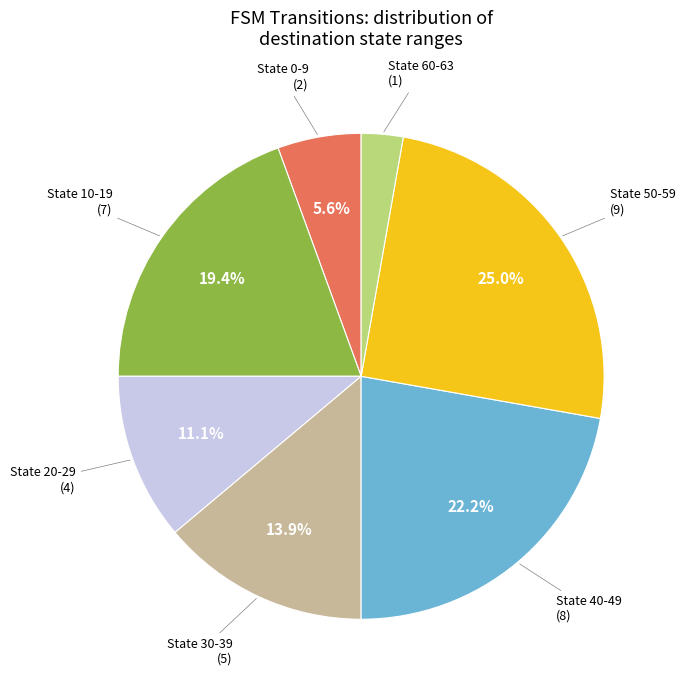

What percentage is NOT represented by State 30-39?

86.1%